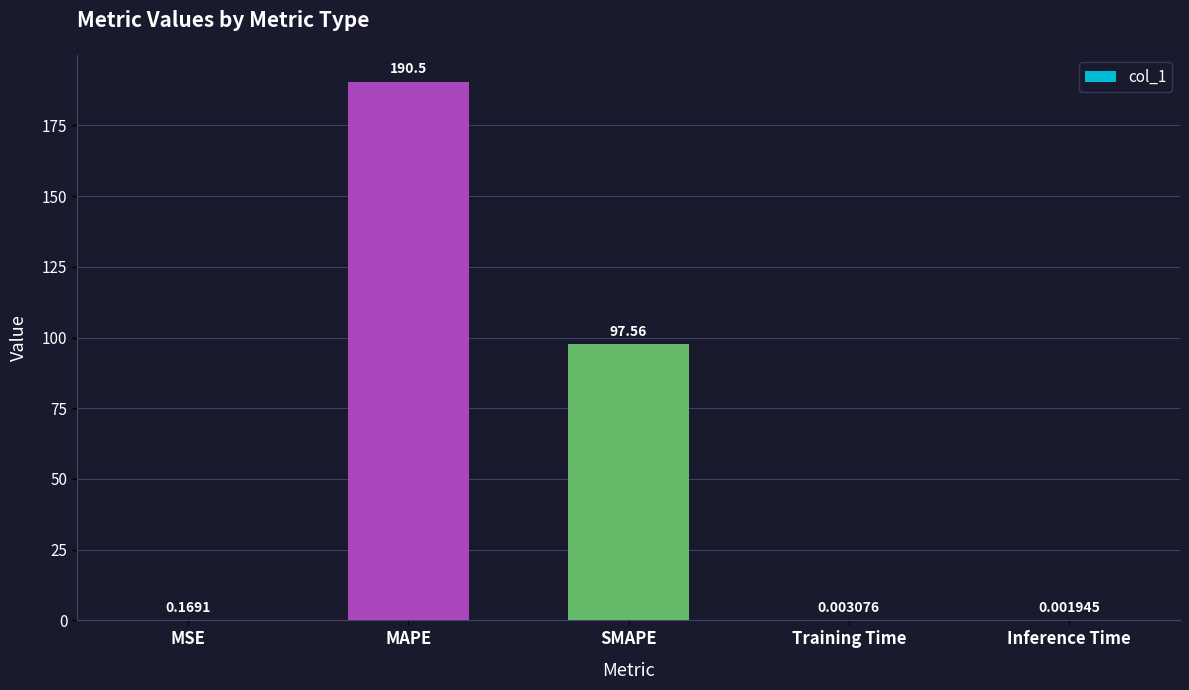

Is it true that the value at MAPE is 190.5?

True